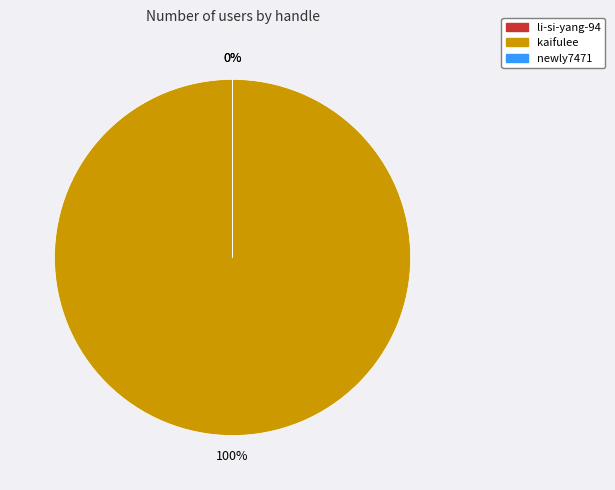

What percentage do kaifulee and li-si-yang-94 together represent?

100.0%